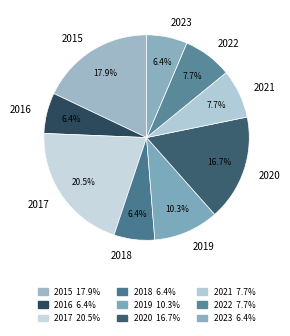

To the nearest percent, what portion does 2020 represent?

17%